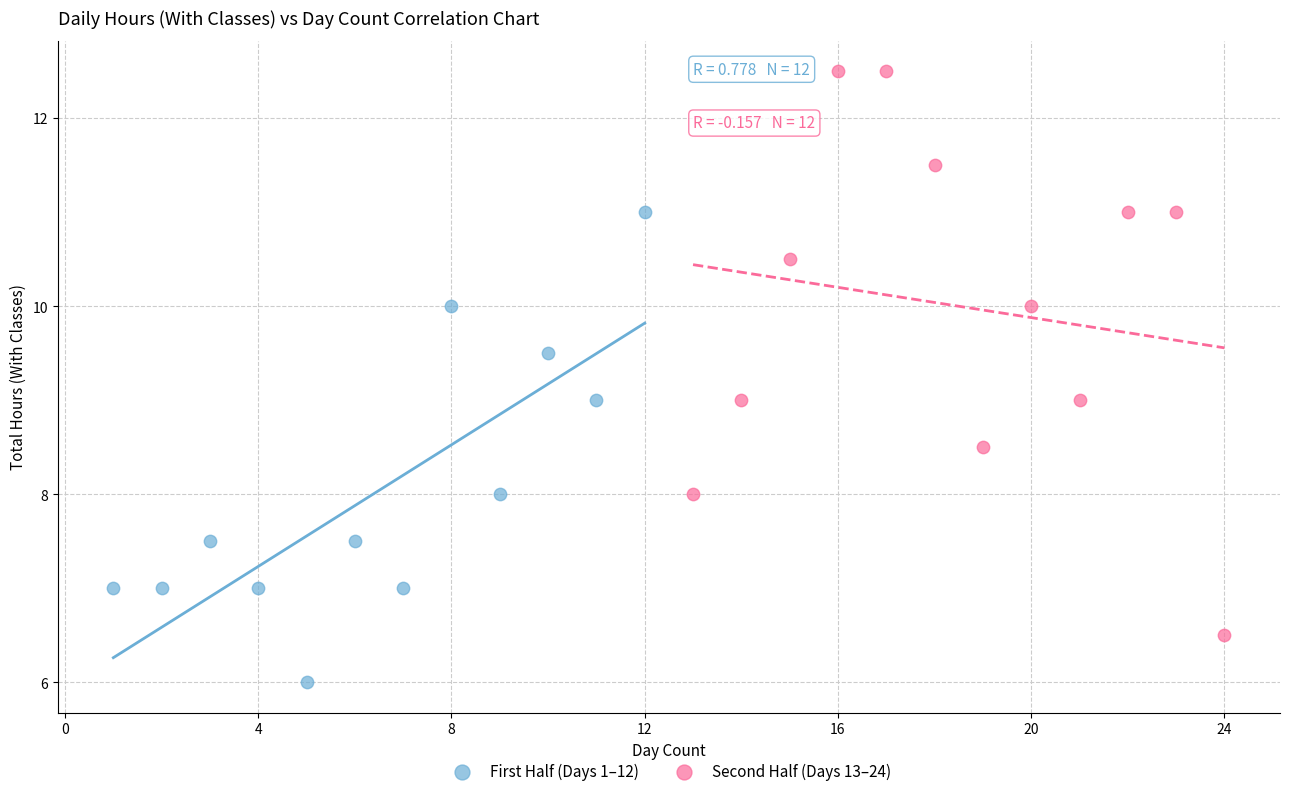

Which series has the widest spread of Y values?

Second Half (Days 13–24)